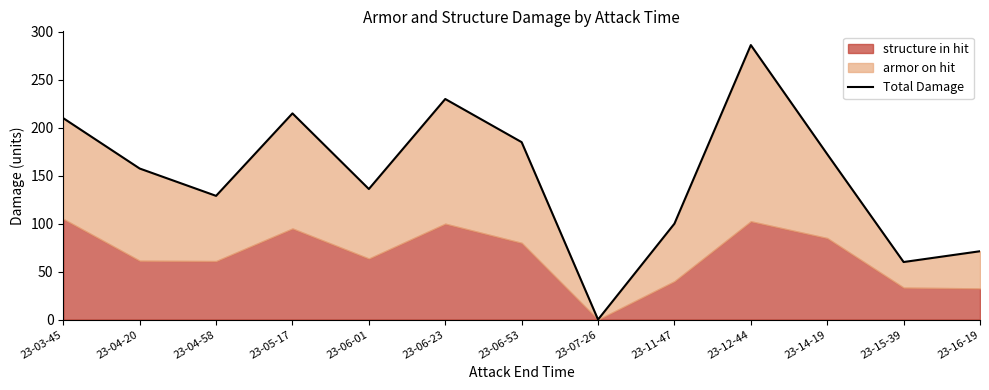

Approximately how many times larger is the value at 23-03-45 compared to 23-04-58?

1.6